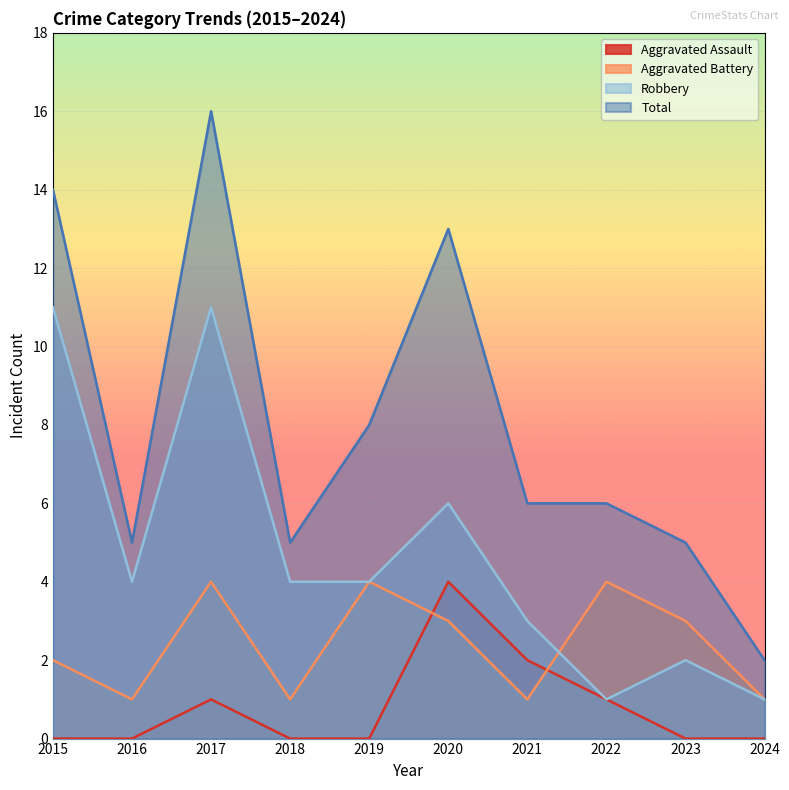

How many distinct data groups are displayed?

4